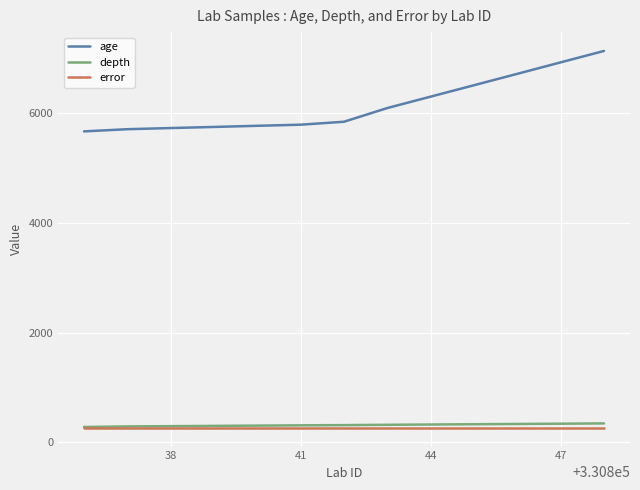

What is the smallest value displayed?

266